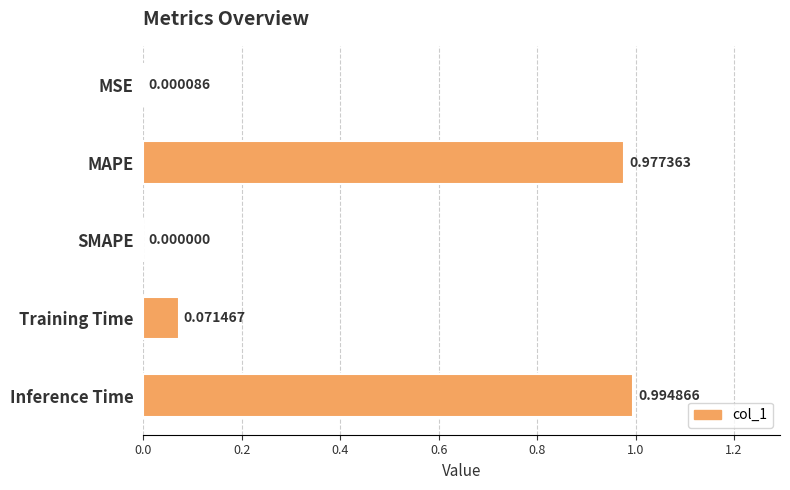

What is the sum of all values?

2.0